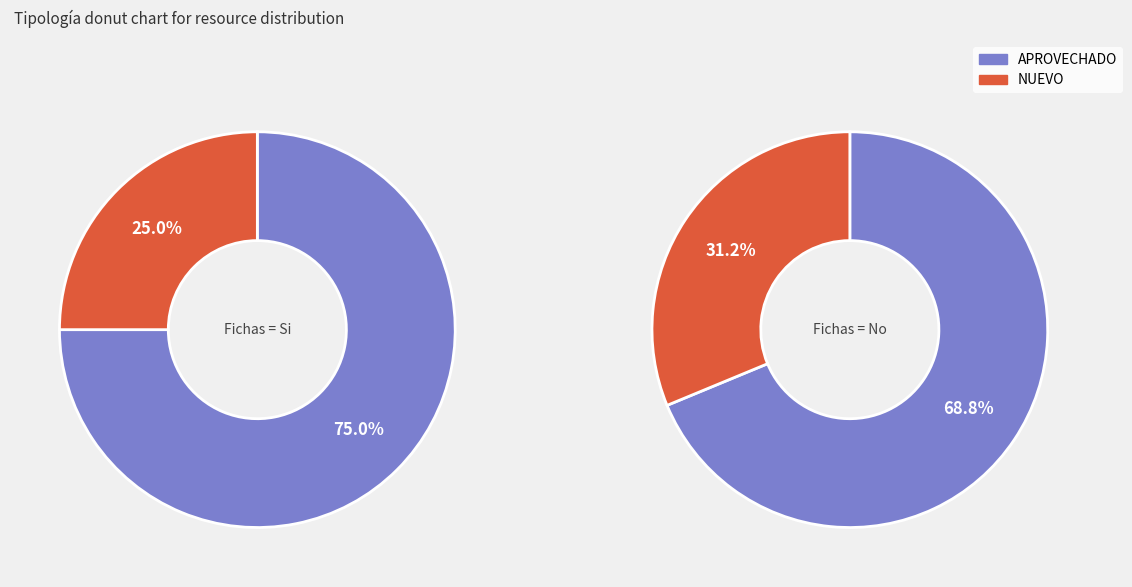

Which category has the biggest portion of the pie?

APROVECHADO